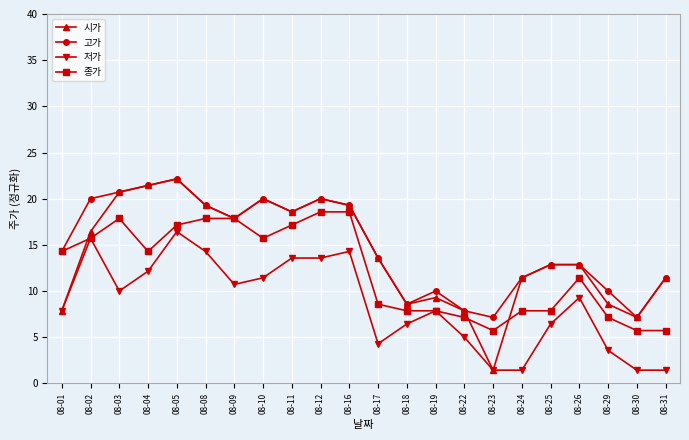

Which series changed the most between 08-11 and 08-24?

저가